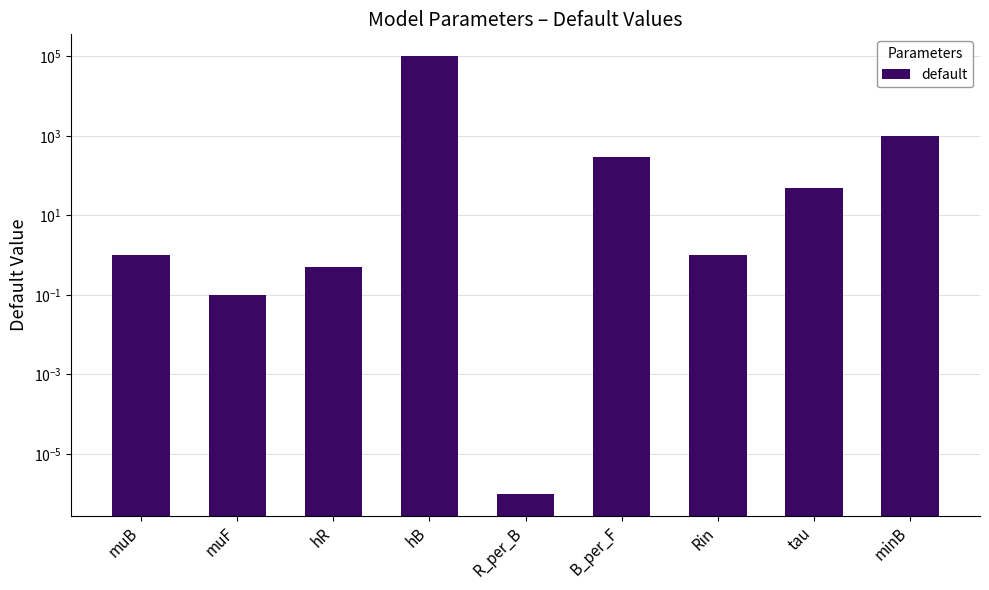

Is it true that the value at Rin is 1.0?

True